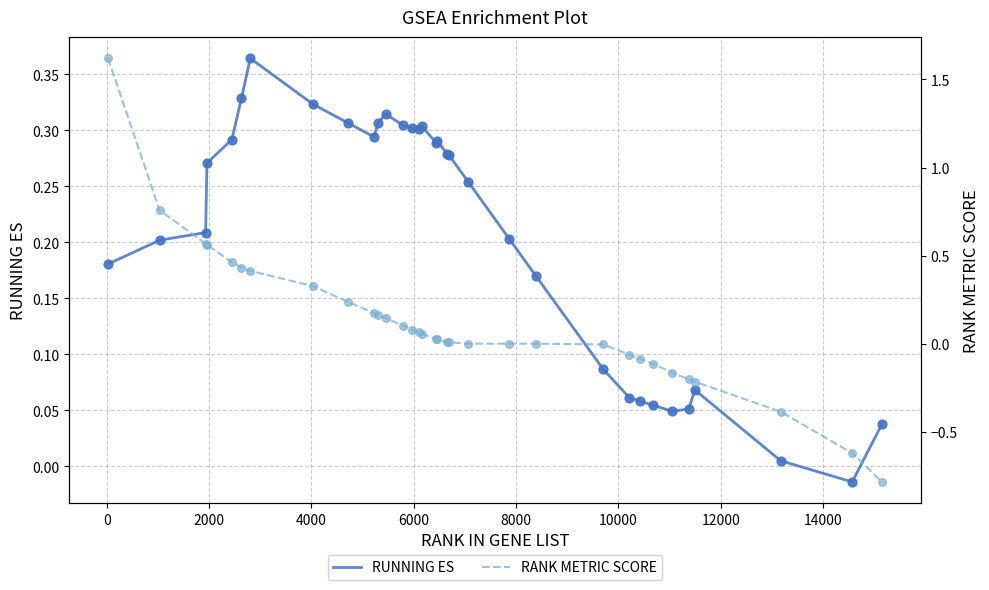

Is the value of RUNNING ES at 16000 greater than the value of RANK METRIC SCORE at 12000?

No